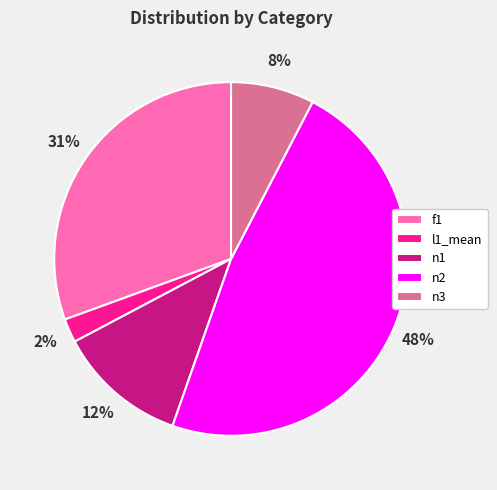

What percentage is the n1 slice, to the nearest percent?

12%